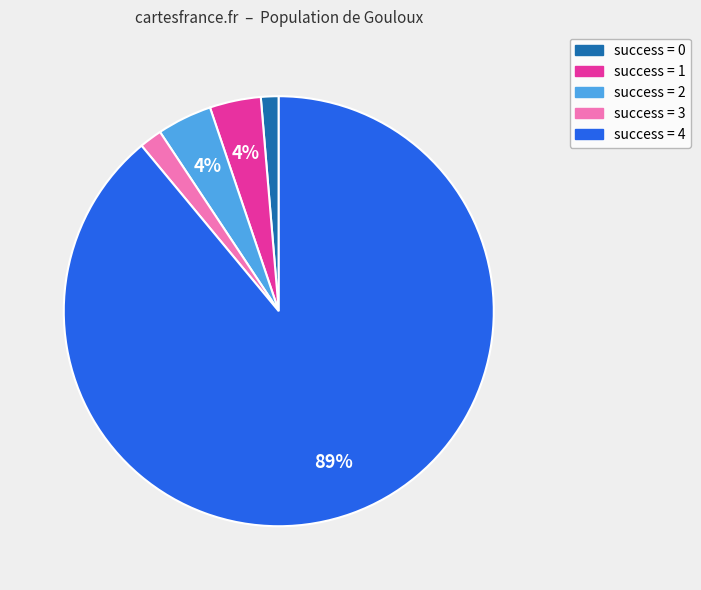

The success = 0 slice represents 11% of the pie. True or false?

False